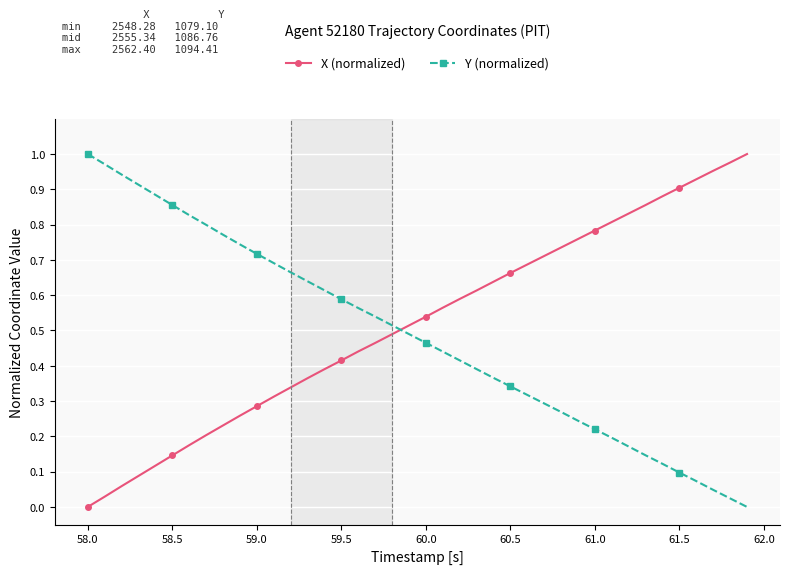

After their last crossing, which series has the higher values: X (normalized) or Y (normalized)?

X (normalized)